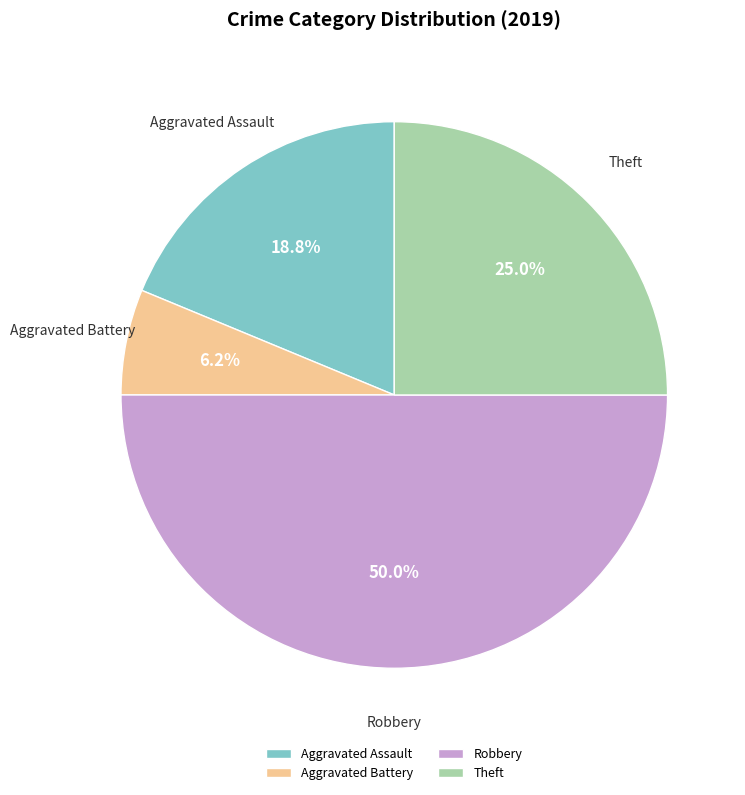

How many segments does this pie chart have?

4